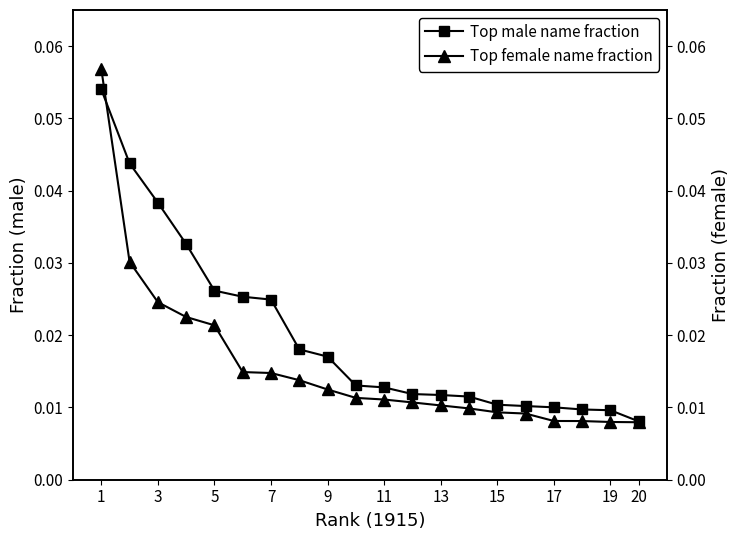

Reading left to right, list all the values displayed in this chart.

Top male name fraction: 0.1	0.0	0.0	0.0	0.0	0.0	0.0	0.0	0.0	0.0	0.0	0.0	0.0	0.0	0.0	0.0	0.0	0.0	0.0	0.0
Top female name fraction: 0.1	0.0	0.0	0.0	0.0	0.0	0.0	0.0	0.0	0.0	0.0	0.0	0.0	0.0	0.0	0.0	0.0	0.0	0.0	0.0